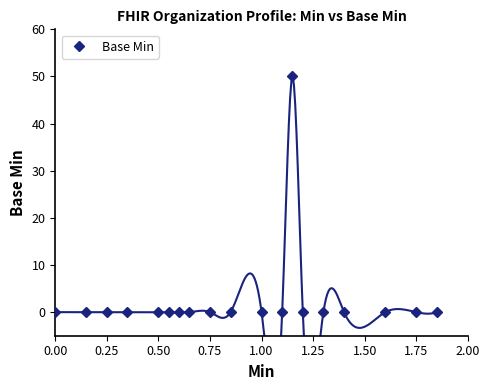

Is this an area chart (filled region under the line)?

No